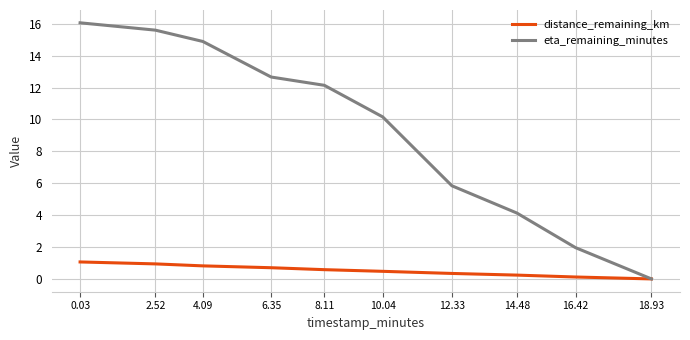

How many values in eta_remaining_minutes are above zero?

9